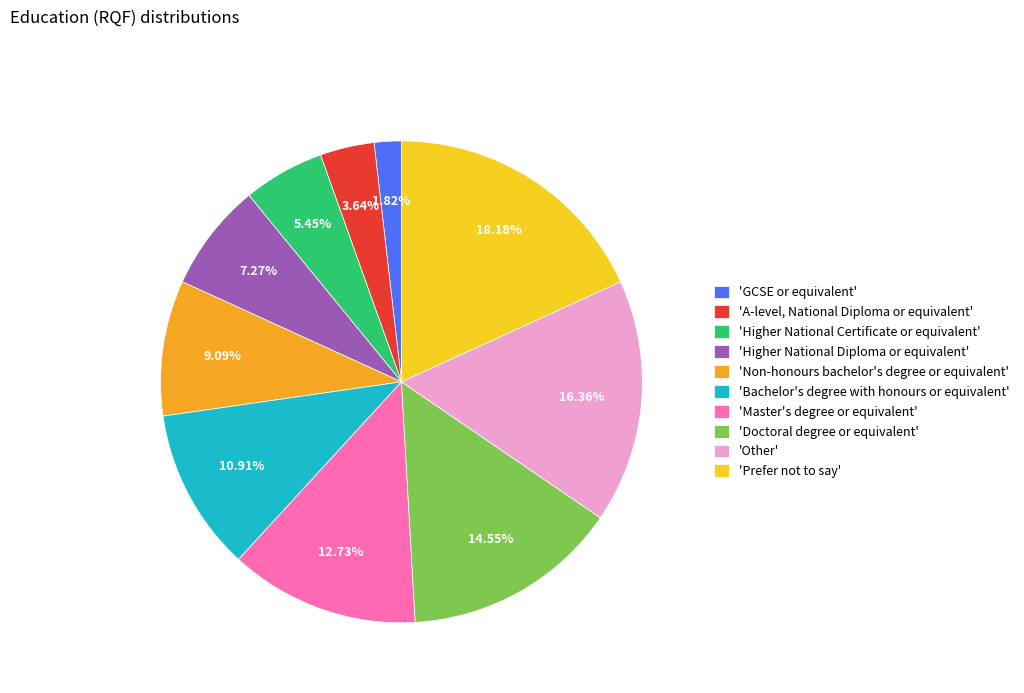

To the nearest percent, what is the average slice percentage?

10%